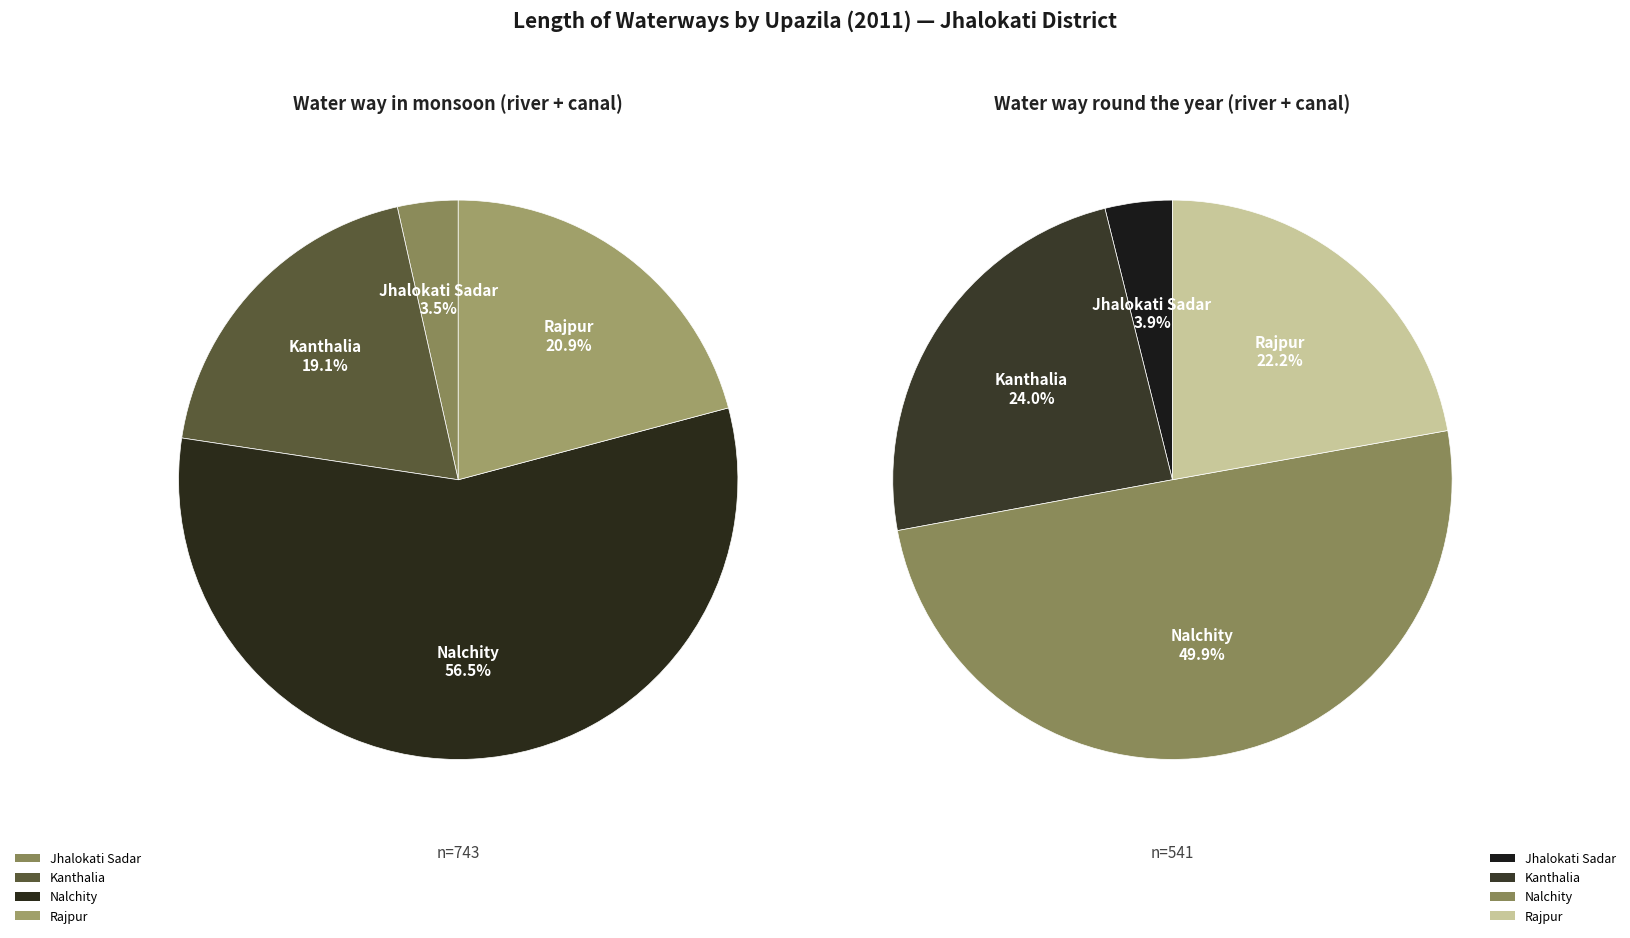

To the nearest percent, what percentage of the pie is Nalchity?

50%